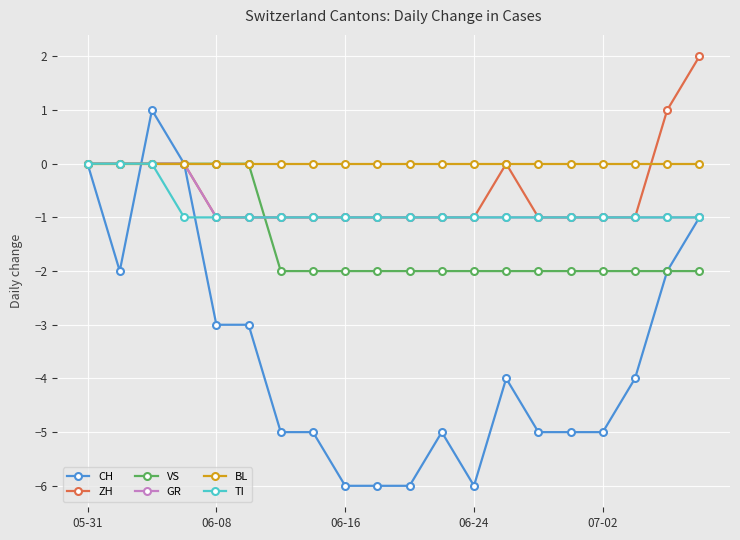

True or false: CH has more than 2 points higher than both neighbors.

True